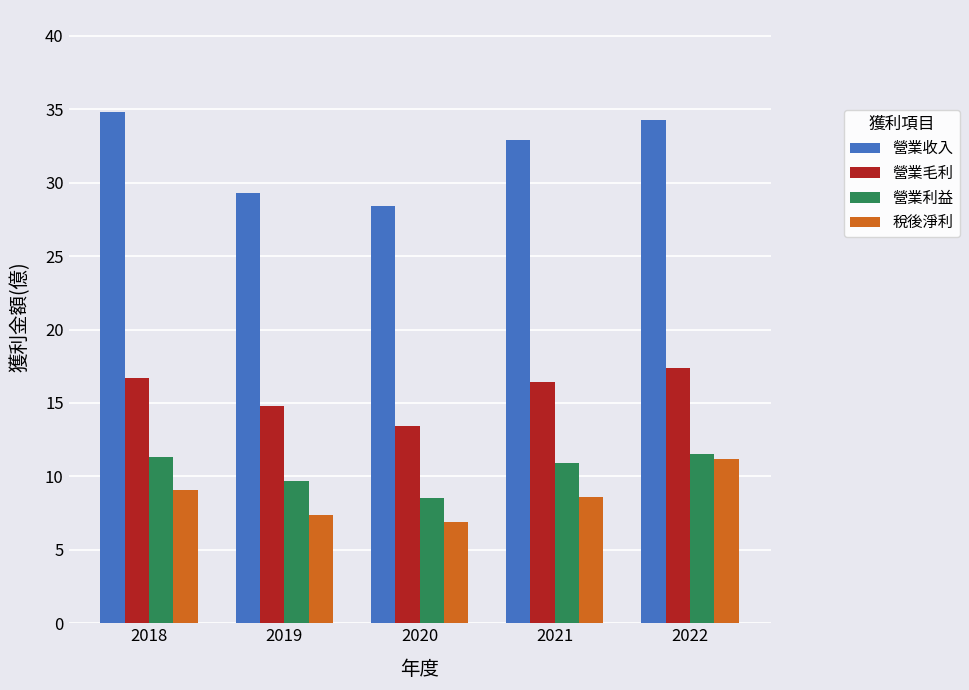

What is the total value across all series at 2022?

74.4